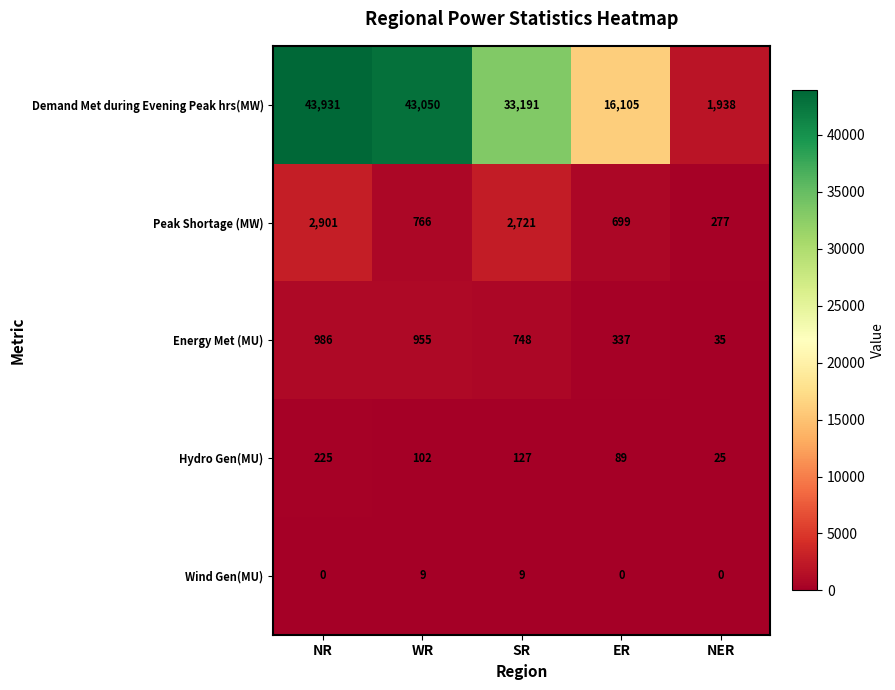

Rank the series at ER from highest to lowest value.

Demand Met during Evening Peak hrs(MW), Peak Shortage (MW), Energy Met (MU), Hydro Gen(MU), Wind Gen(MU)